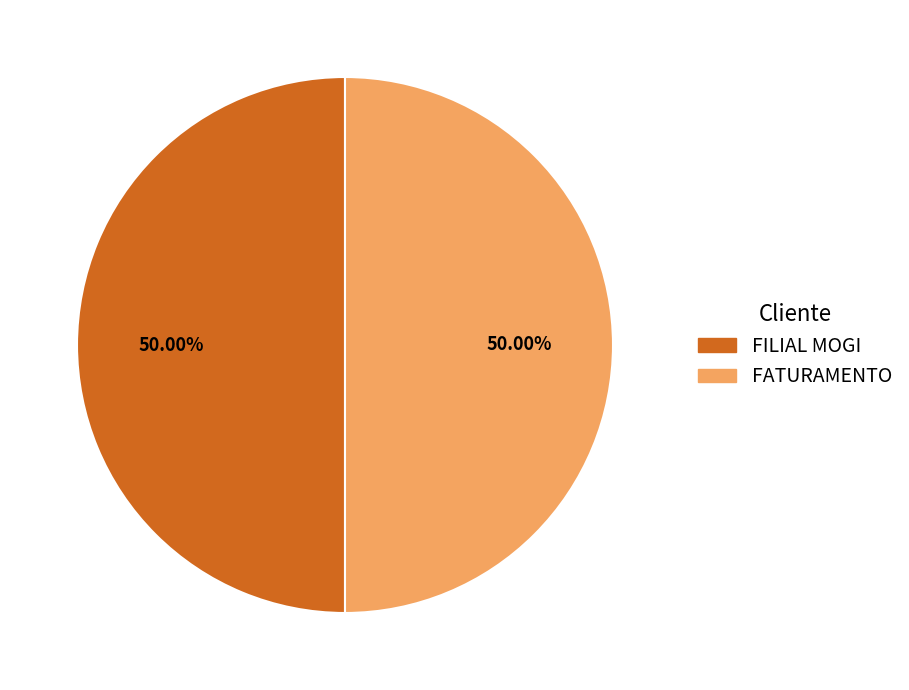

Approximately how many times larger is the value at FILIAL MOGI compared to FATURAMENTO?

1.0